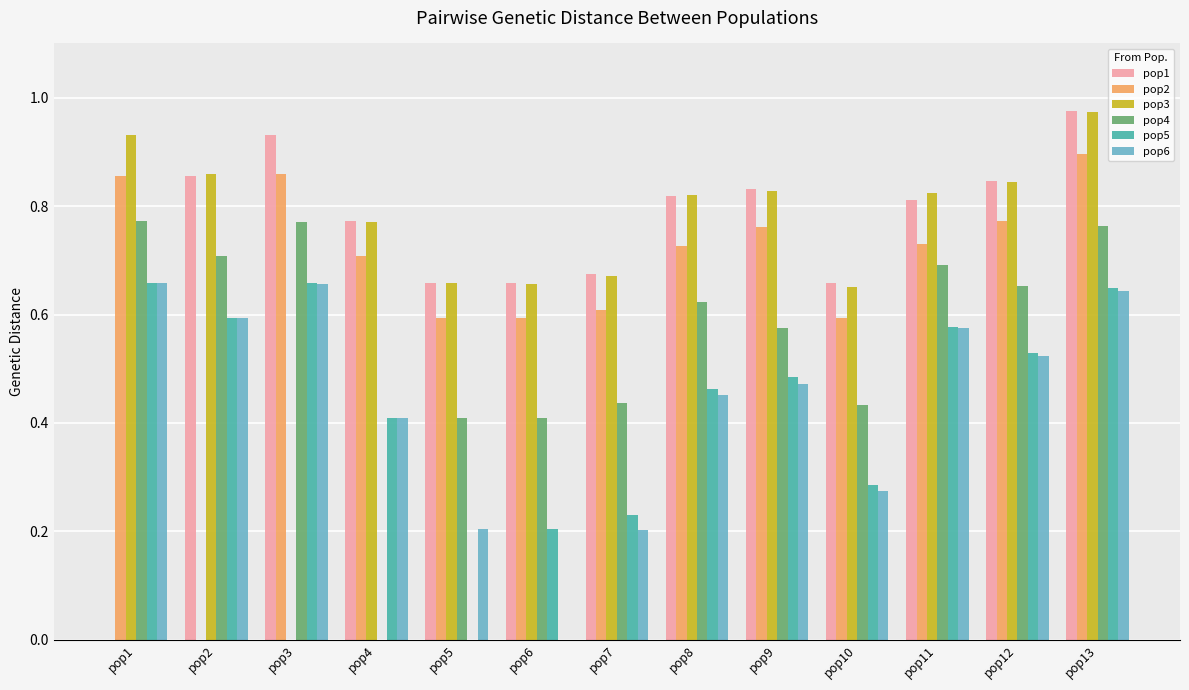

Which series changed the most between pop6 and pop8?

pop6